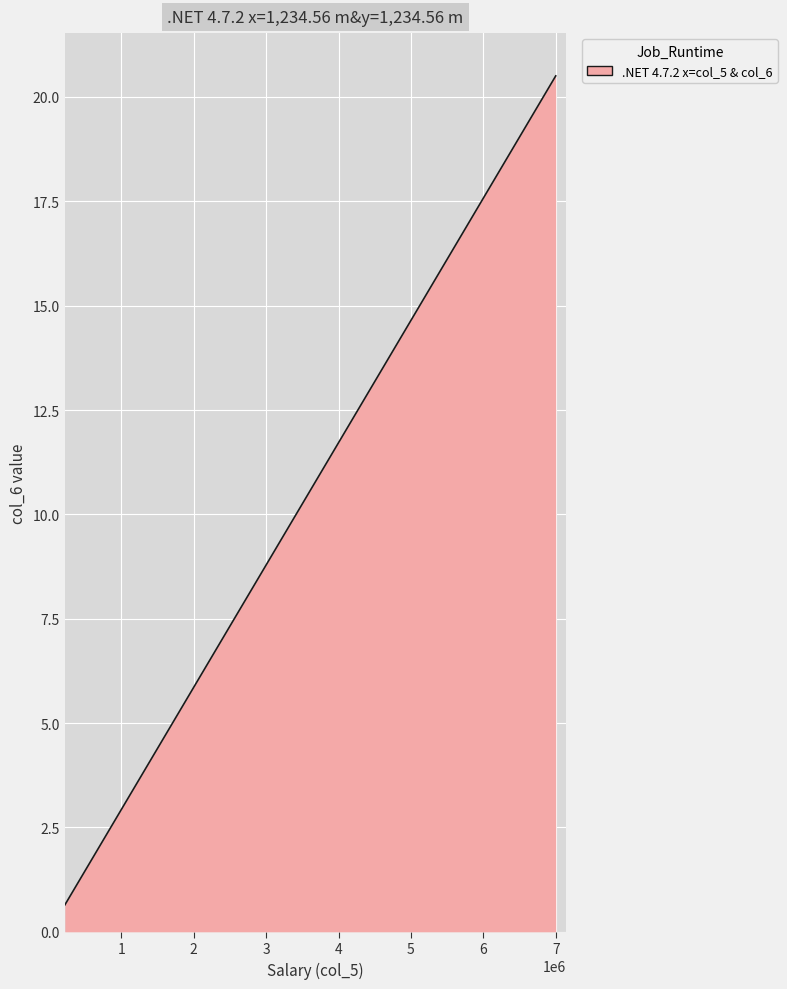

What is the difference between the maximum and minimum values?

19.9